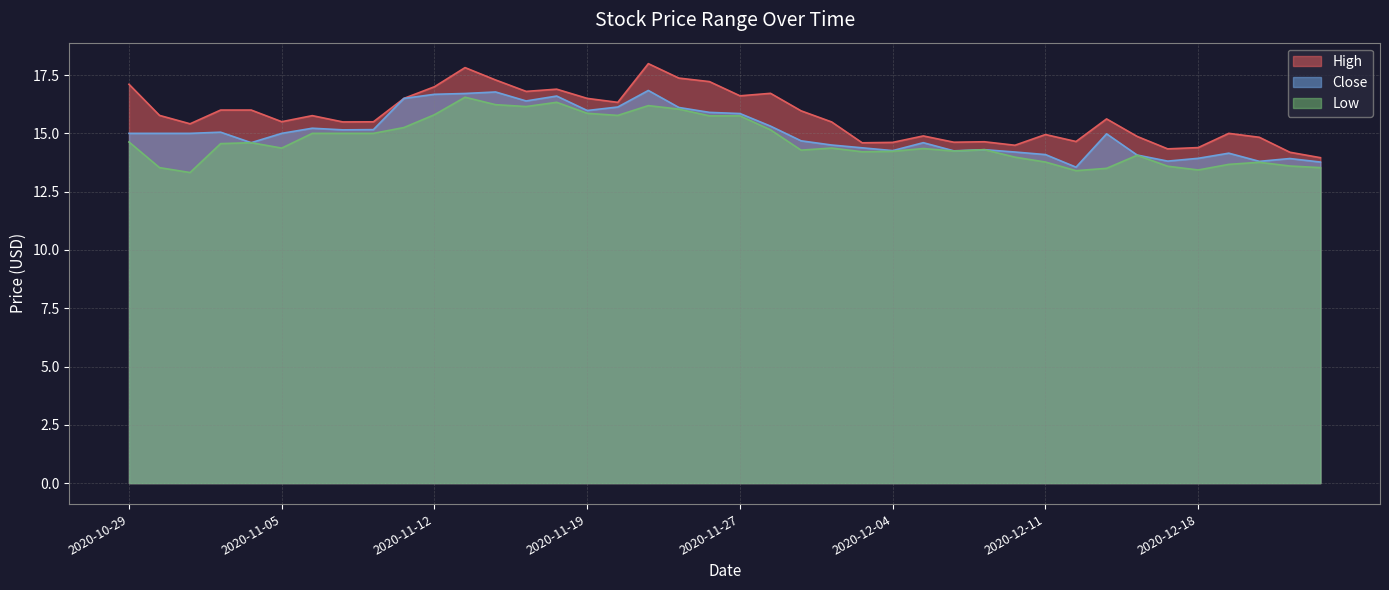

At which label is High closest to 15?

2020-12-21